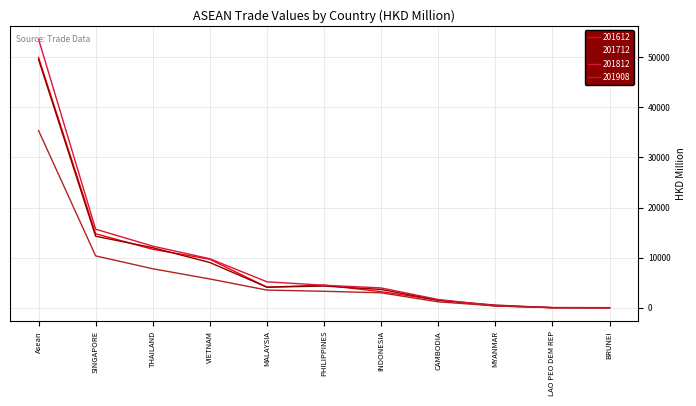

What is the total value across all series at PHILIPPINES?

16661.1